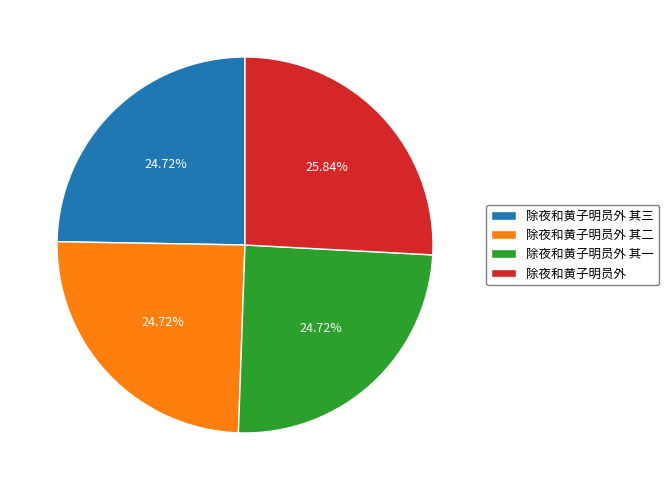

Between 除夜和黄子明员外 其二 and 除夜和黄子明员外, which is larger?

除夜和黄子明员外